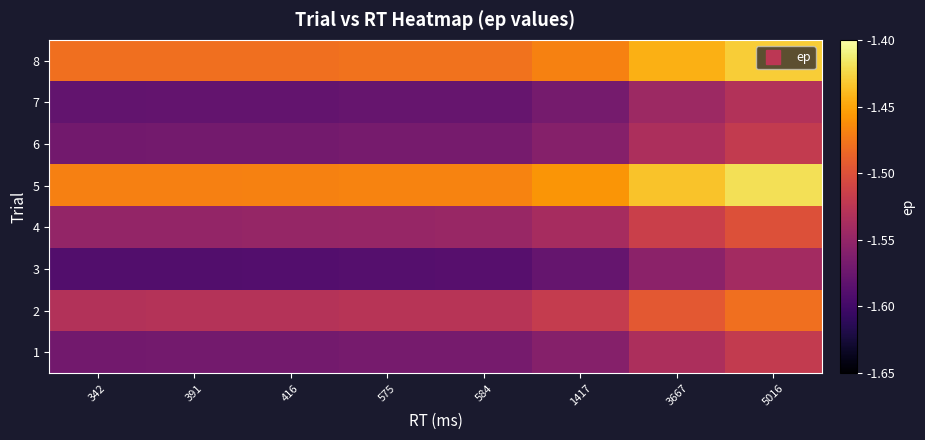

Reading right to left, list all the values displayed in this chart.

1: 5016=-1.5	3667=-1.5	1417=-1.6	584=-1.6	575=-1.6	416=-1.6	391=-1.6	342=-1.6
2: 5016=-1.5	3667=-1.5	1417=-1.5	584=-1.5	575=-1.5	416=-1.5	391=-1.5	342=-1.5
3: 5016=-1.5	3667=-1.6	1417=-1.6	584=-1.6	575=-1.6	416=-1.6	391=-1.6	342=-1.6
4: 5016=-1.5	3667=-1.5	1417=-1.5	584=-1.5	575=-1.5	416=-1.5	391=-1.5	342=-1.6
5: 5016=-1.4	3667=-1.4	1417=-1.5	584=-1.5	575=-1.5	416=-1.5	391=-1.5	342=-1.5
6: 5016=-1.5	3667=-1.5	1417=-1.6	584=-1.6	575=-1.6	416=-1.6	391=-1.6	342=-1.6
7: 5016=-1.5	3667=-1.5	1417=-1.6	584=-1.6	575=-1.6	416=-1.6	391=-1.6	342=-1.6
8: 5016=-1.4	3667=-1.4	1417=-1.5	584=-1.5	575=-1.5	416=-1.5	391=-1.5	342=-1.5